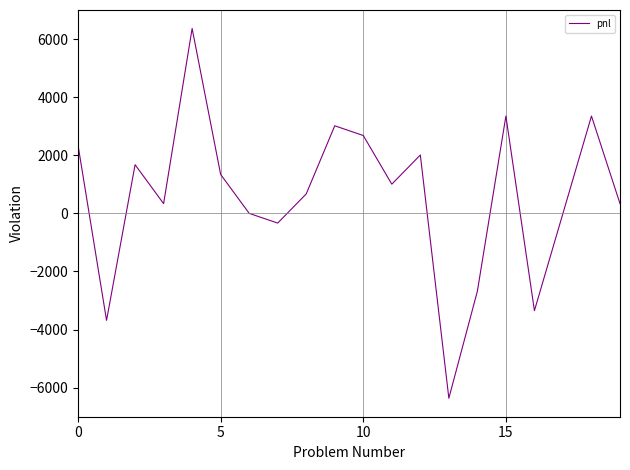

Reading left to right, transcribe all the data shown in this chart.

2345	-3685	1675	335	6365	1340	0	-335	670	3015	2680	1005	2010	-6365	-2680	3350	-3350	0	3350	335